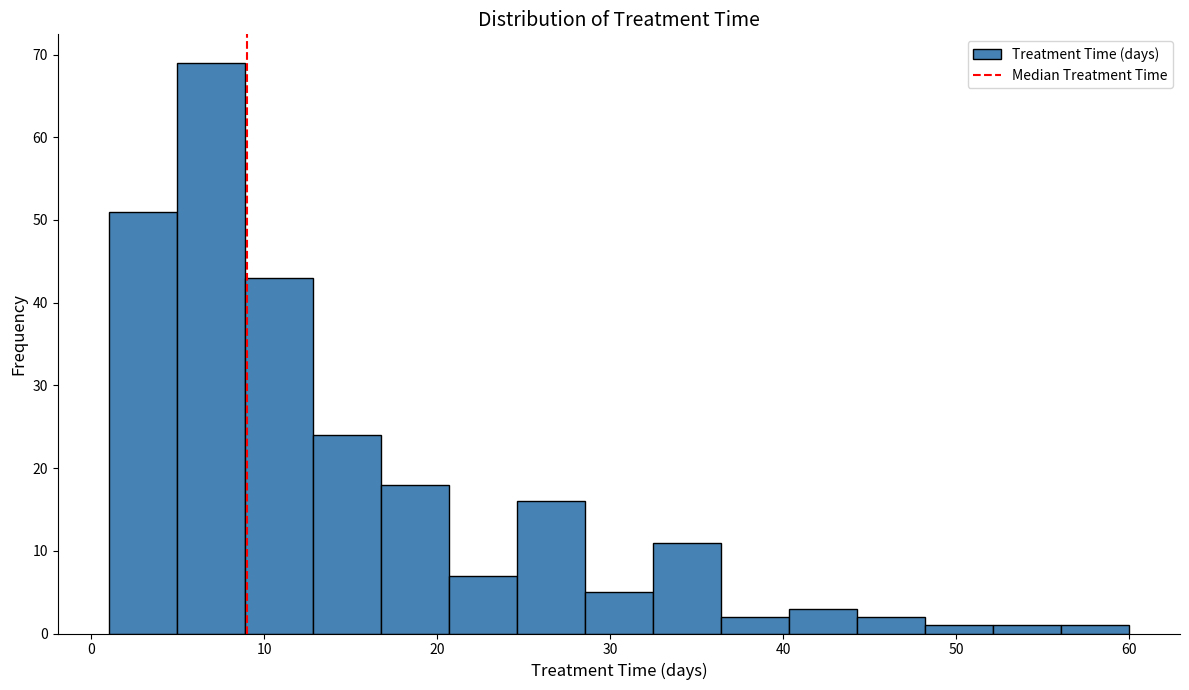

Read against the x-axis, roughly where is the centre of the tallest bar?

7